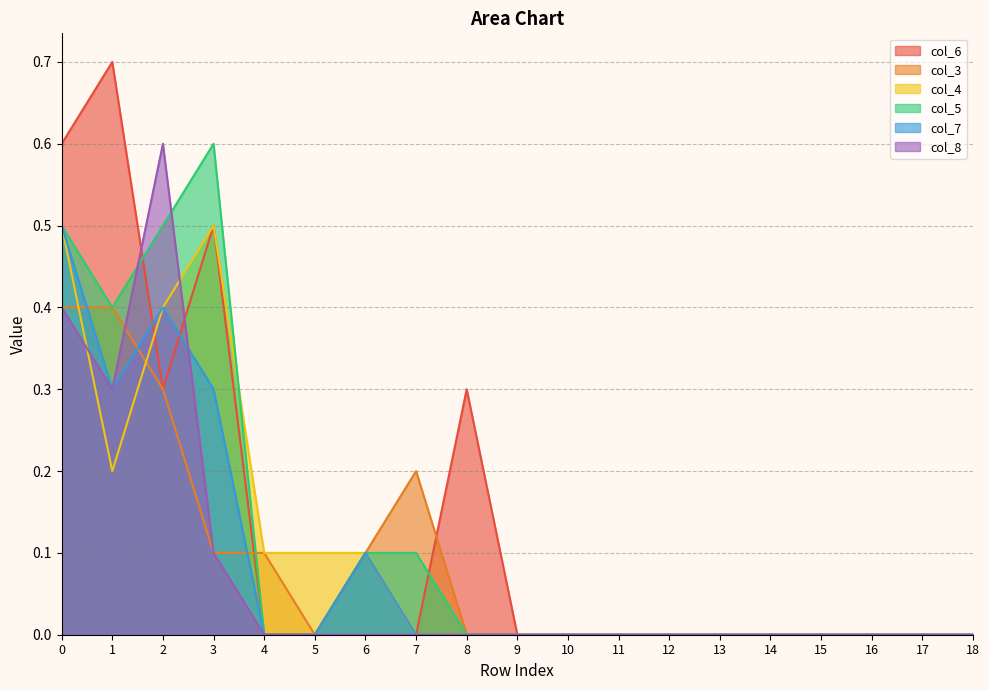

What is the spread (max minus min) of values at 2?

0.3